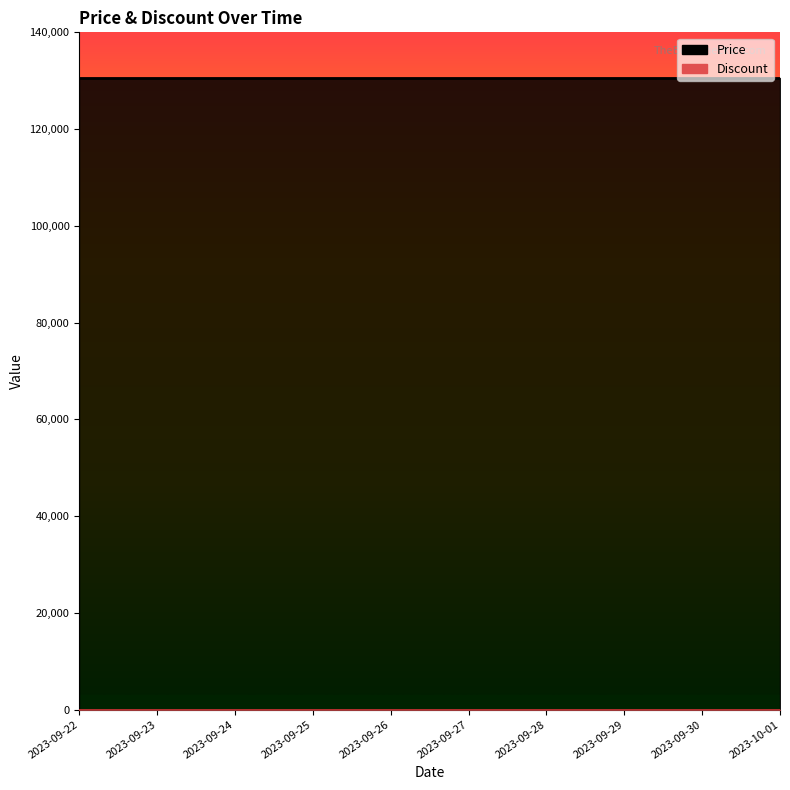

What position from the left is 2023-09-25?

4